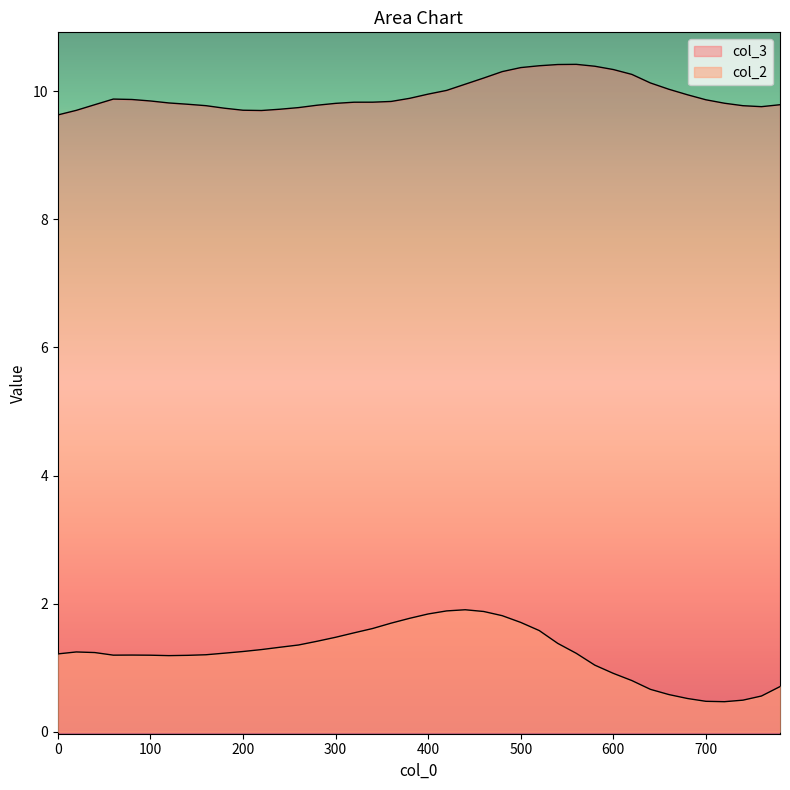

At which label is col_3 closest to 10?

420